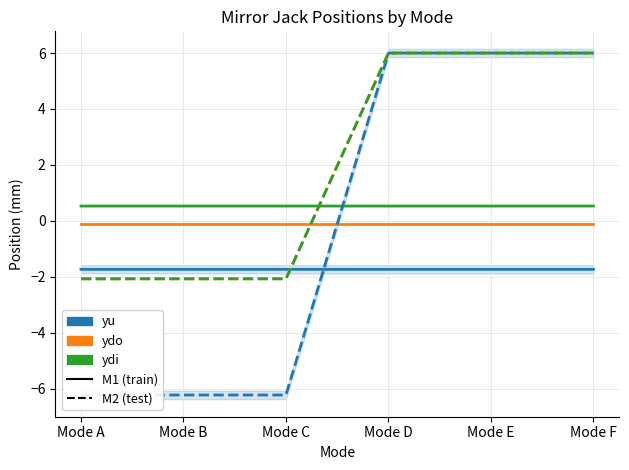

At which category does the chart reach its minimum across all series?

Mode A